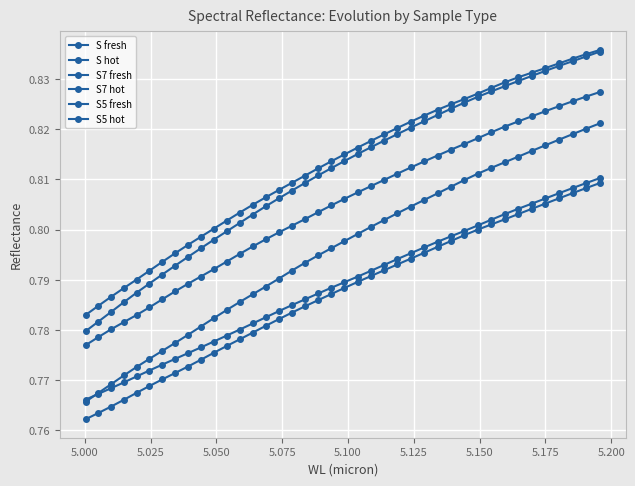

True or false: S hot and S7 fresh intersect in this chart.

False